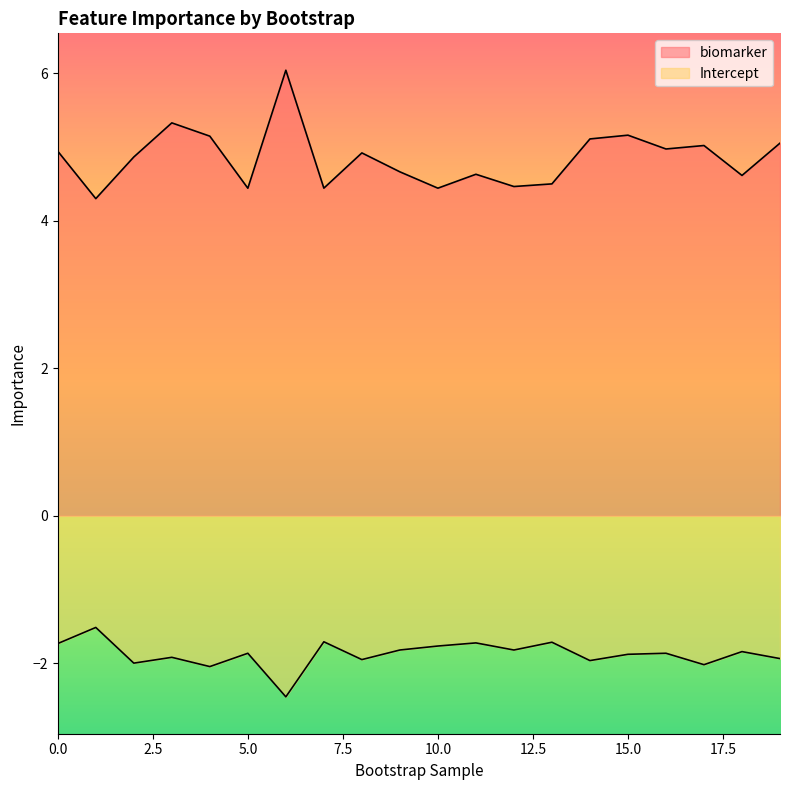

What are all the series names shown in the legend?

biomarker, Intercept